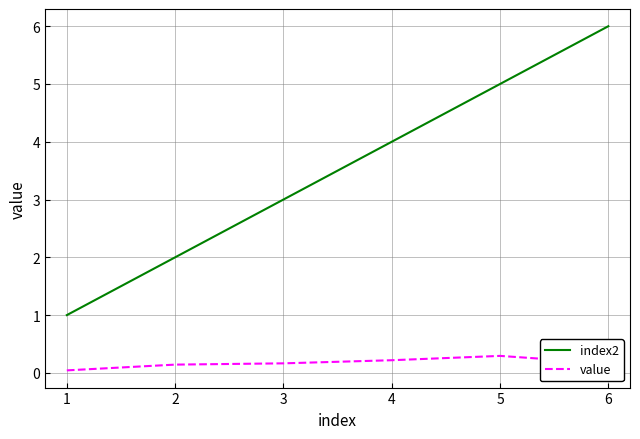

What is the sum of all index2 values?

21.0